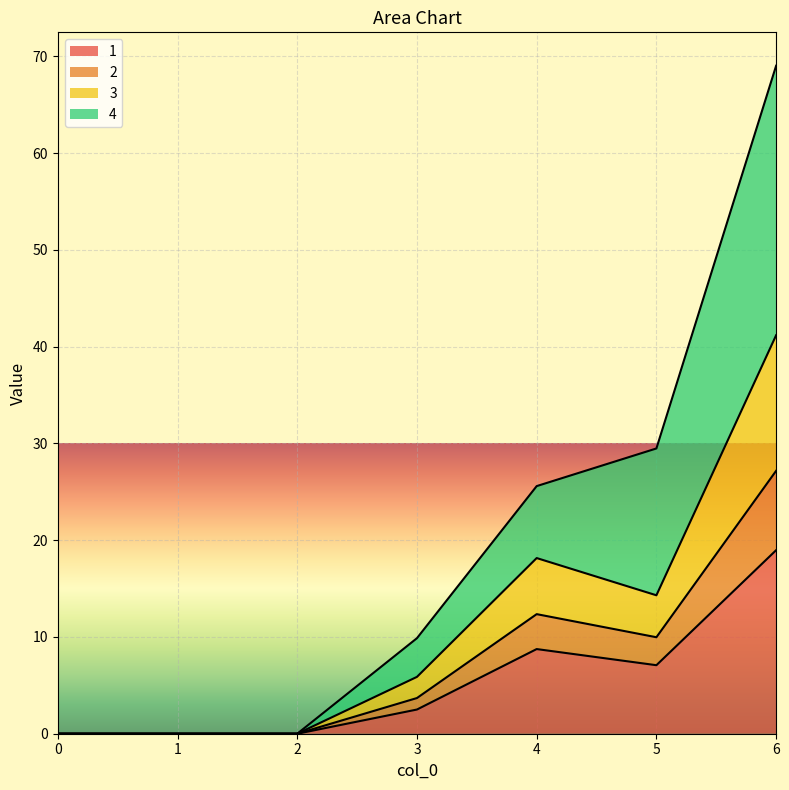

True or false: 2 and 4 cross at least once.

False